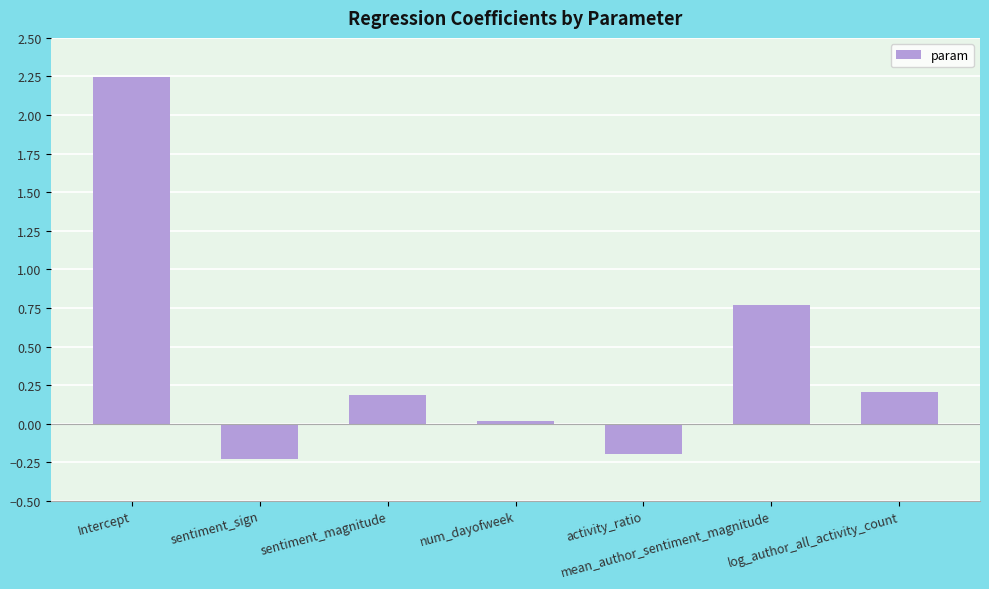

What is the value of the 5th bar from the left?

-0.2